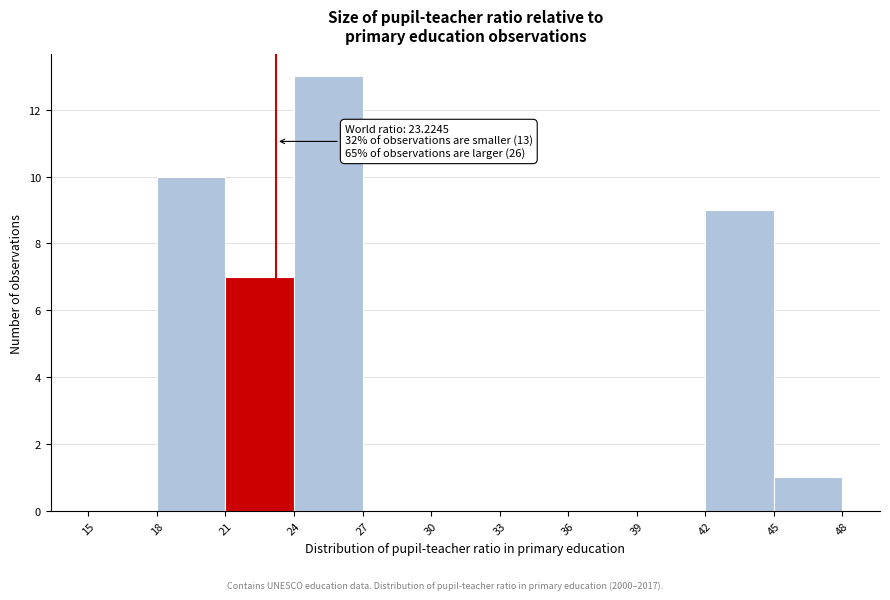

Over which range of the x-axis is the bar tallest?

24 to 27